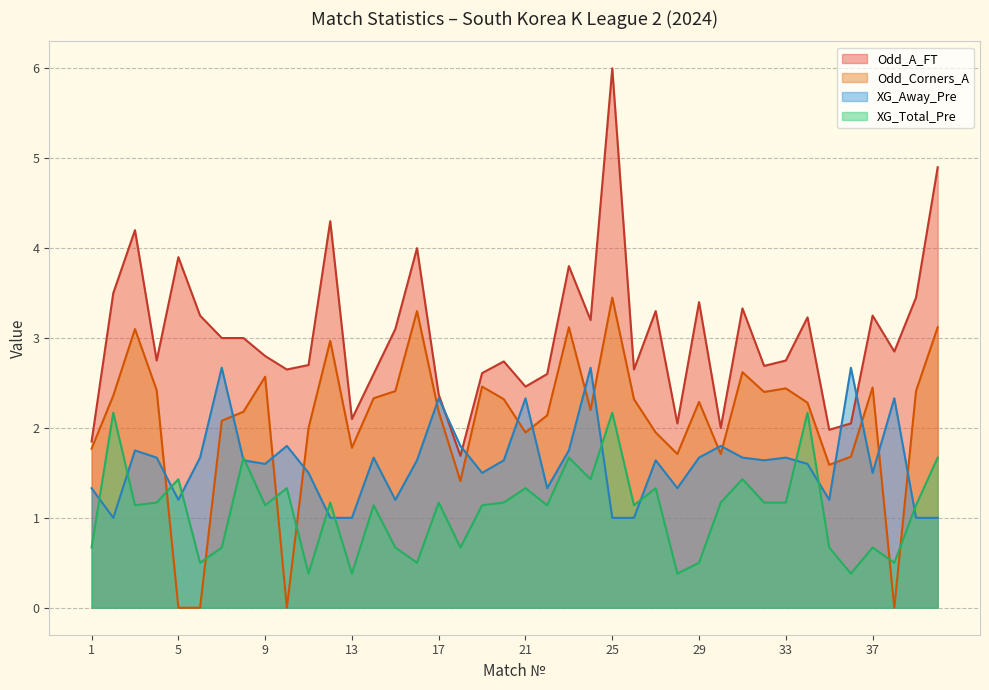

What is the difference between the maximum and second lowest values in the Odd_A_FT series?

4.2